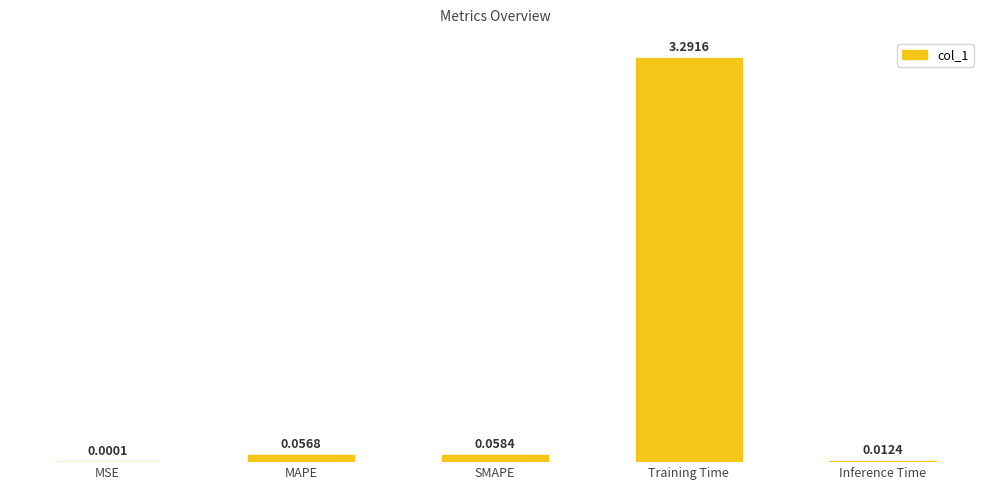

Between MAPE and Inference Time, which is larger?

MAPE